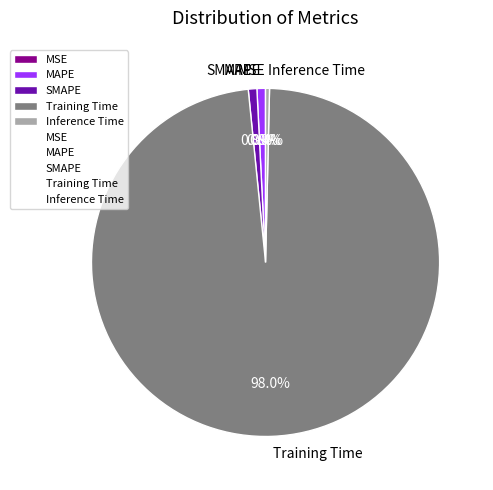

Is there any slice that represents more than half of the pie?

Yes